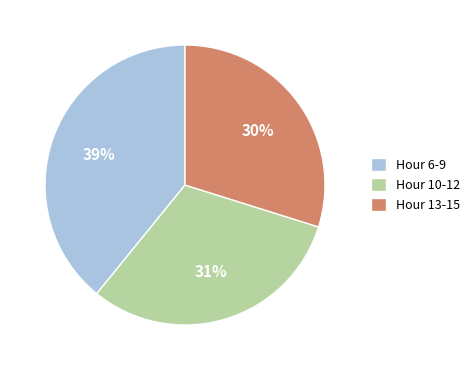

Is the sum of Hour 6-9 and Hour 10-12 greater than half?

Yes